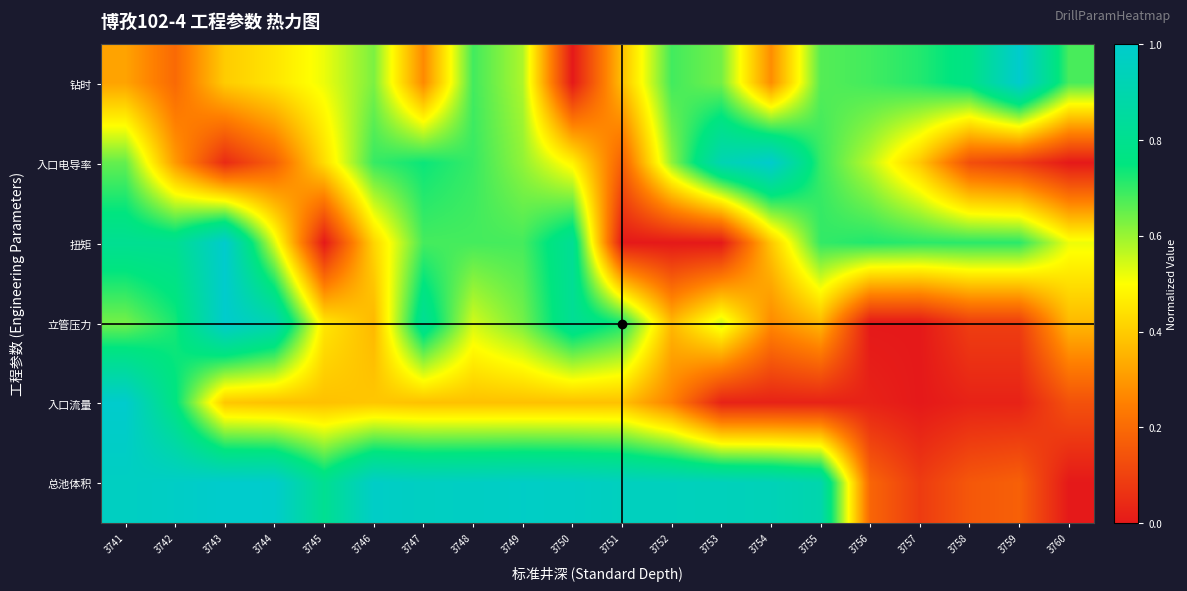

What is the difference between the highest and lowest values at 3741?

0.7